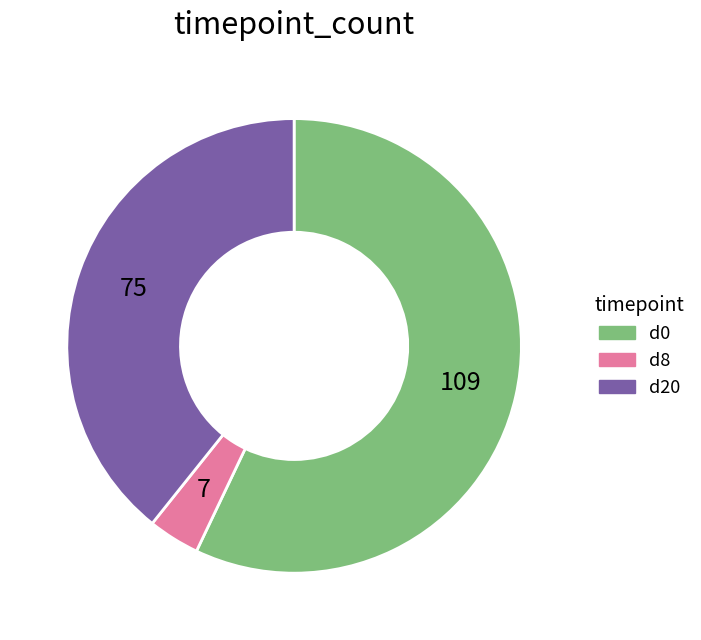

Which has a higher value, d0 or d8?

d0